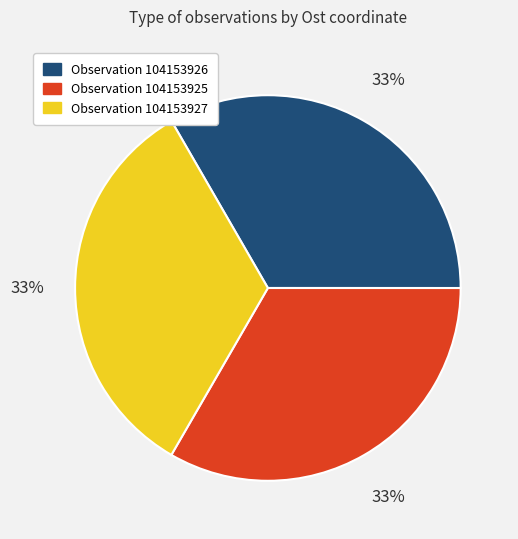

What is the ratio of the value at Observation 104153926 to the value at Observation 104153925?

1.0